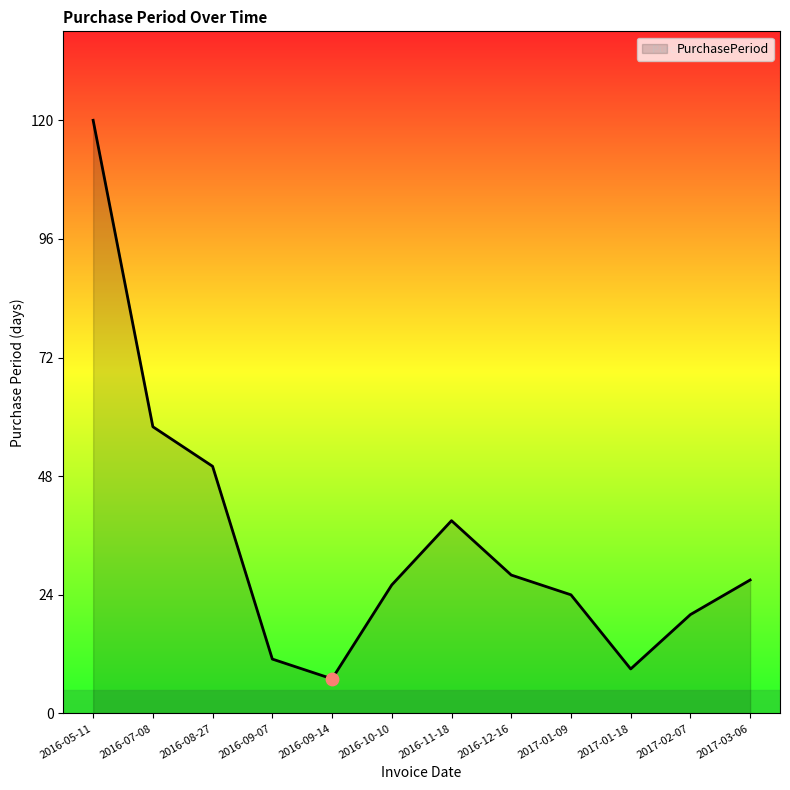

What is the change in value from 2016-07-08 to 2017-02-07?

-38